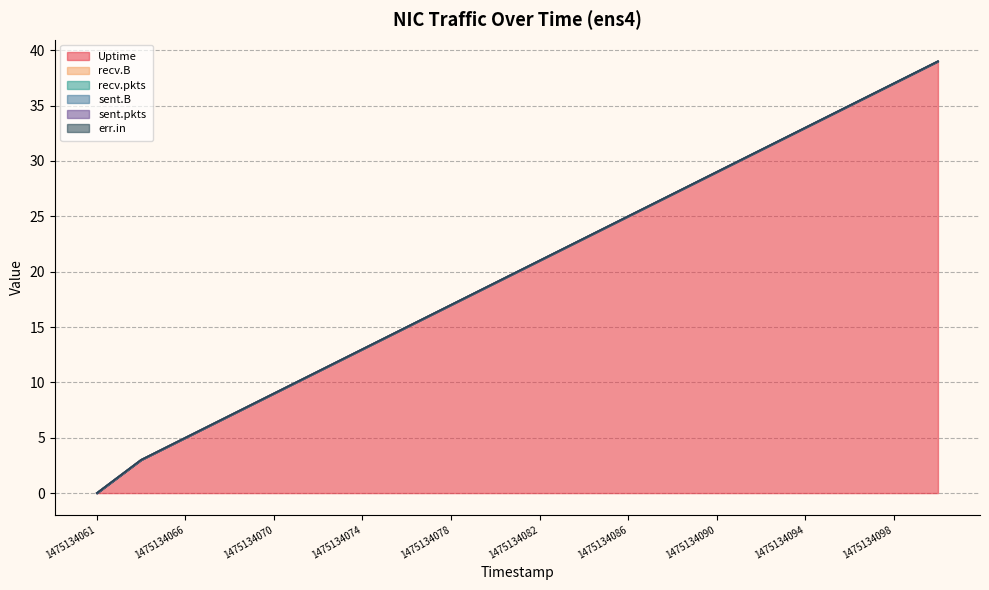

Rank the categories by recv.pkts value from highest to lowest.

1475134061, 1475134064, 1475134066, 1475134068, 1475134070, 1475134072, 1475134074, 1475134076, 1475134078, 1475134080, 1475134082, 1475134084, 1475134086, 1475134088, 1475134090, 1475134092, 1475134094, 1475134096, 1475134098, 1475134100